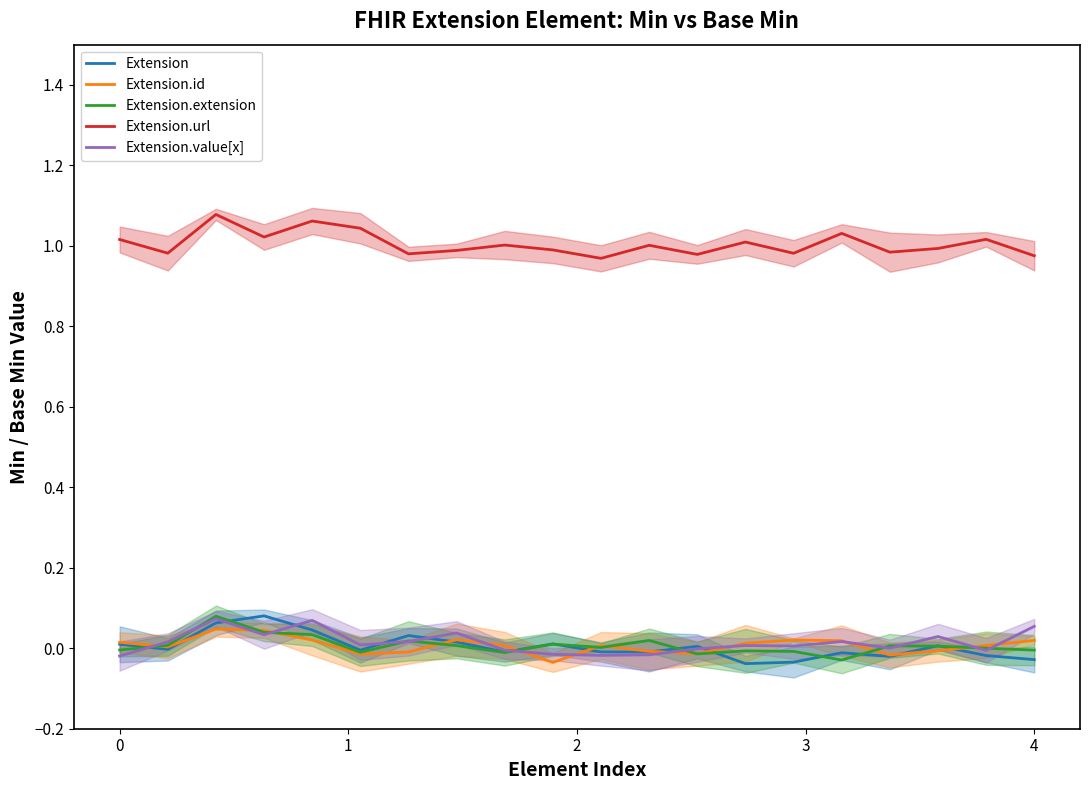

How many categories are shown in the chart?

20